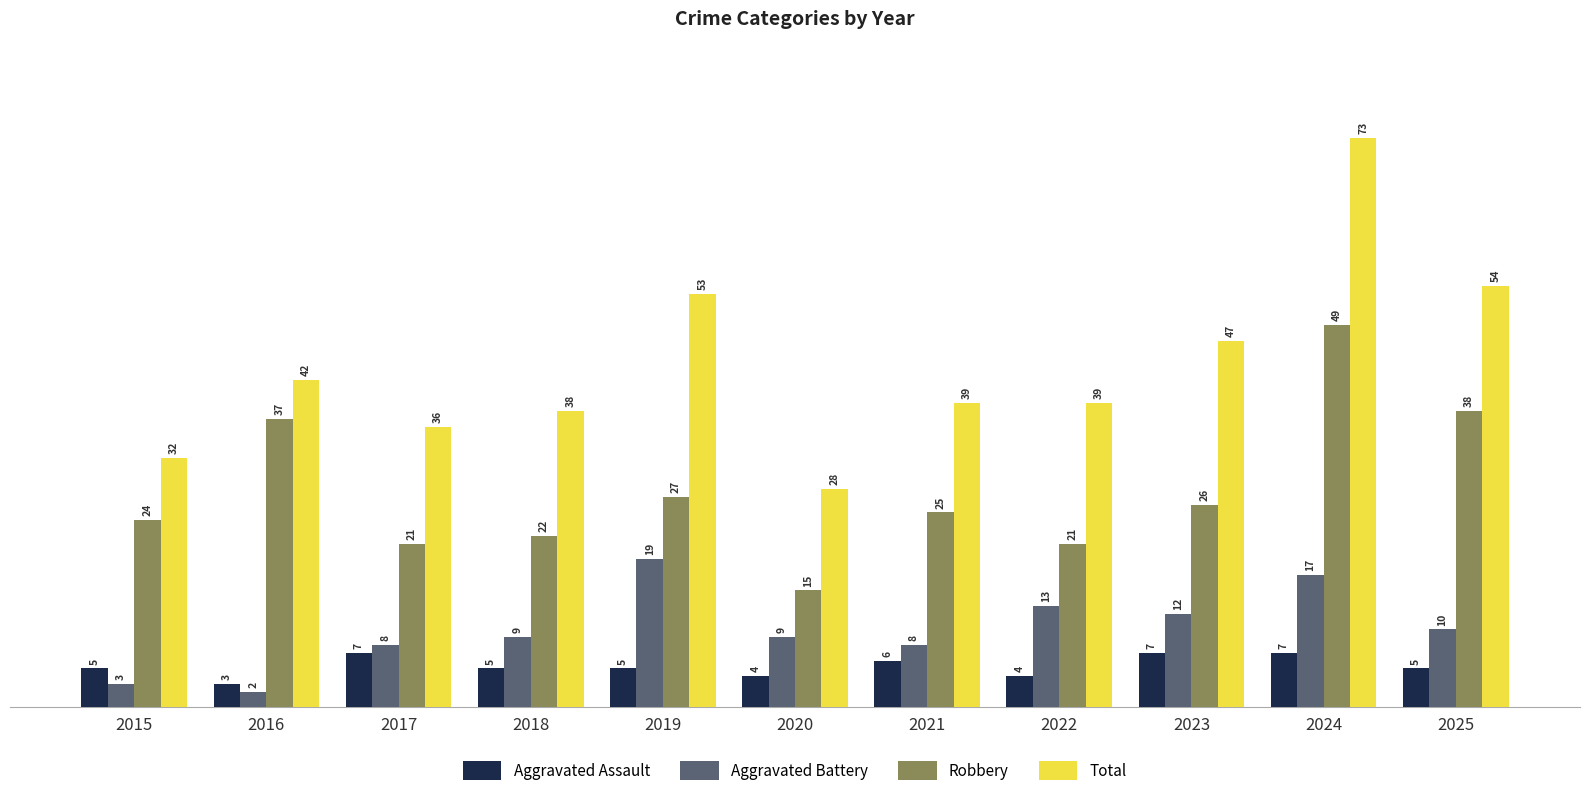

How many groups of bars are there?

11